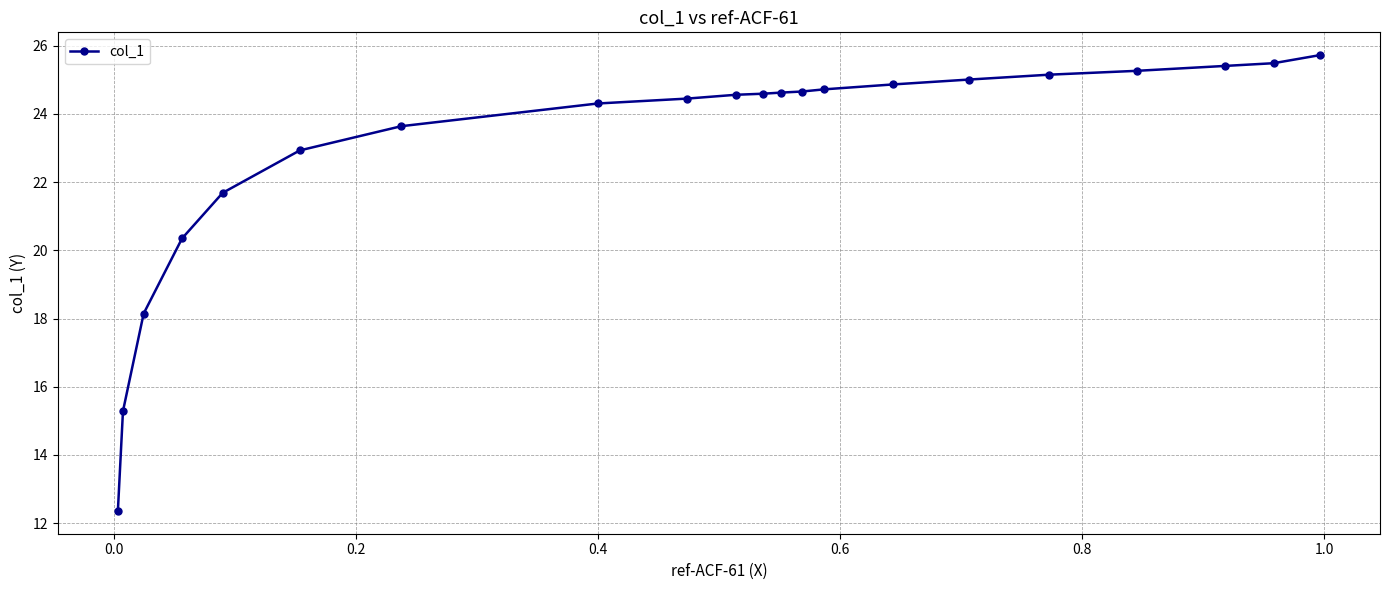

How many lines are shown in the chart?

1